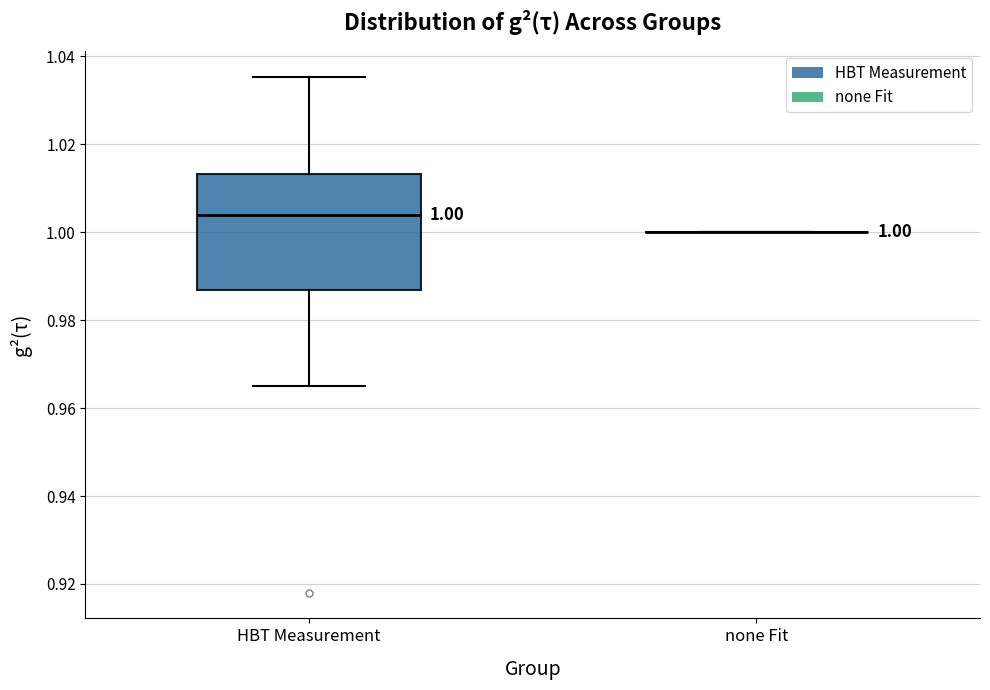

Which box is the tallest, from its lower edge to its upper edge?

HBT Measurement